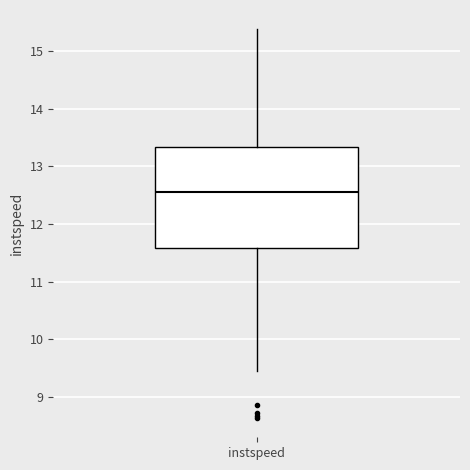

Where is the lower edge of the box for instspeed on the y-axis? The values are not printed on the chart, so give them approximately, as read against the axis.

11.6